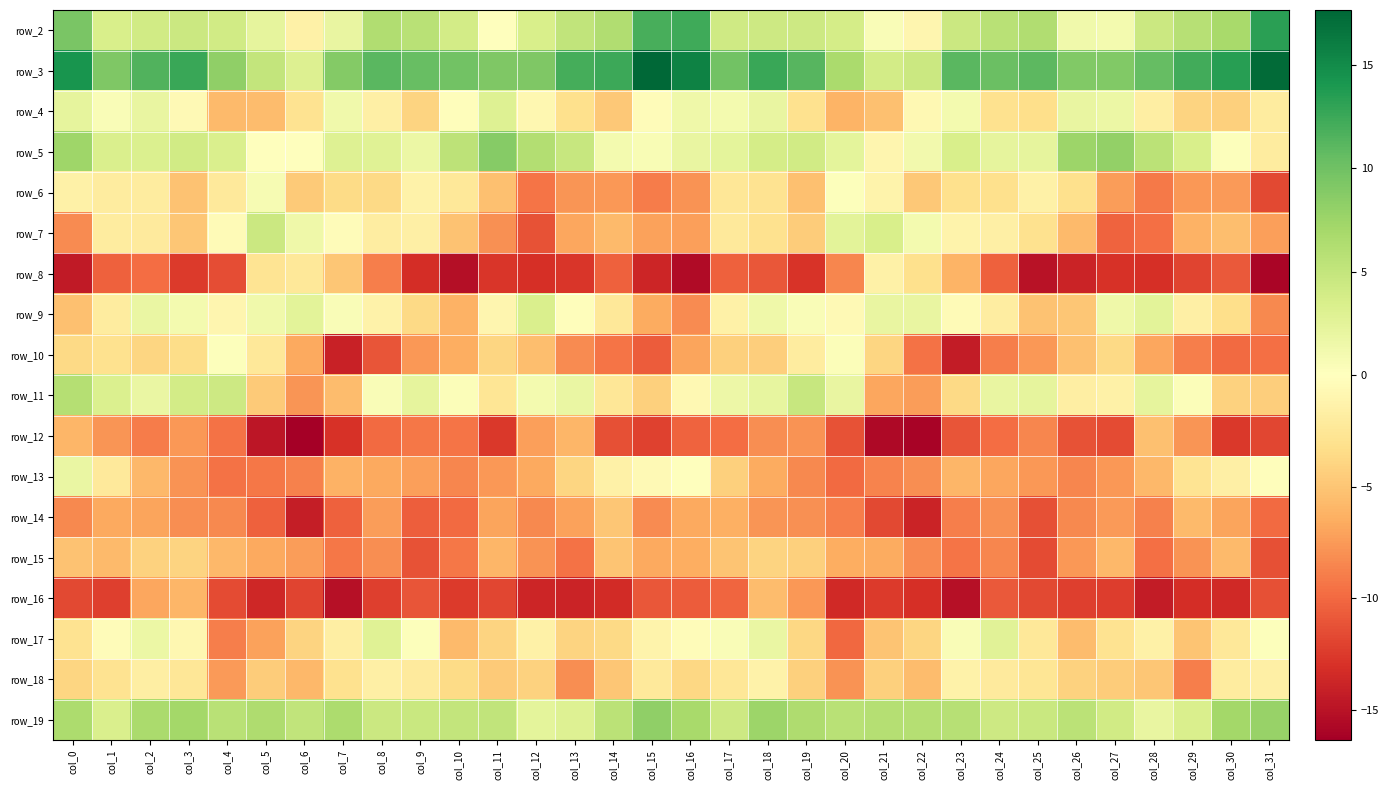

Which category has the lowest value in the row_2 series?

col_6